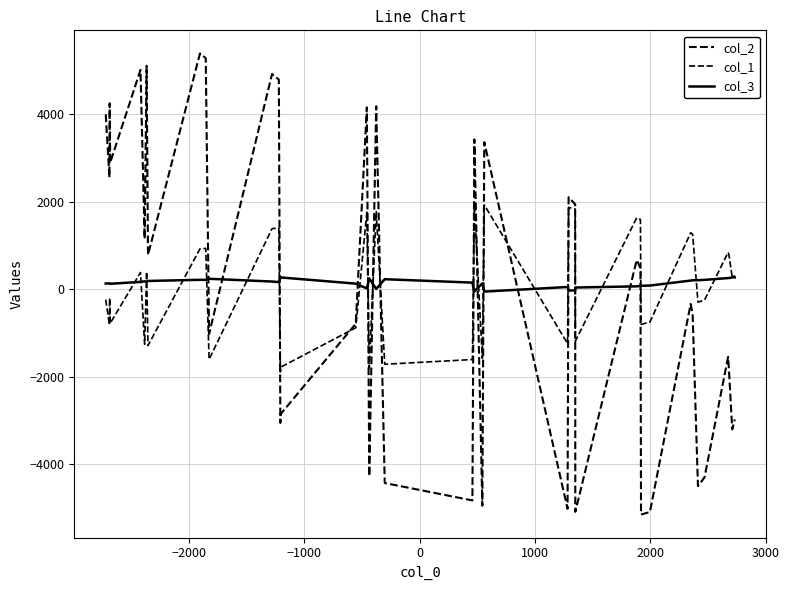

At how many categories does at least one series exceed 4432?

6